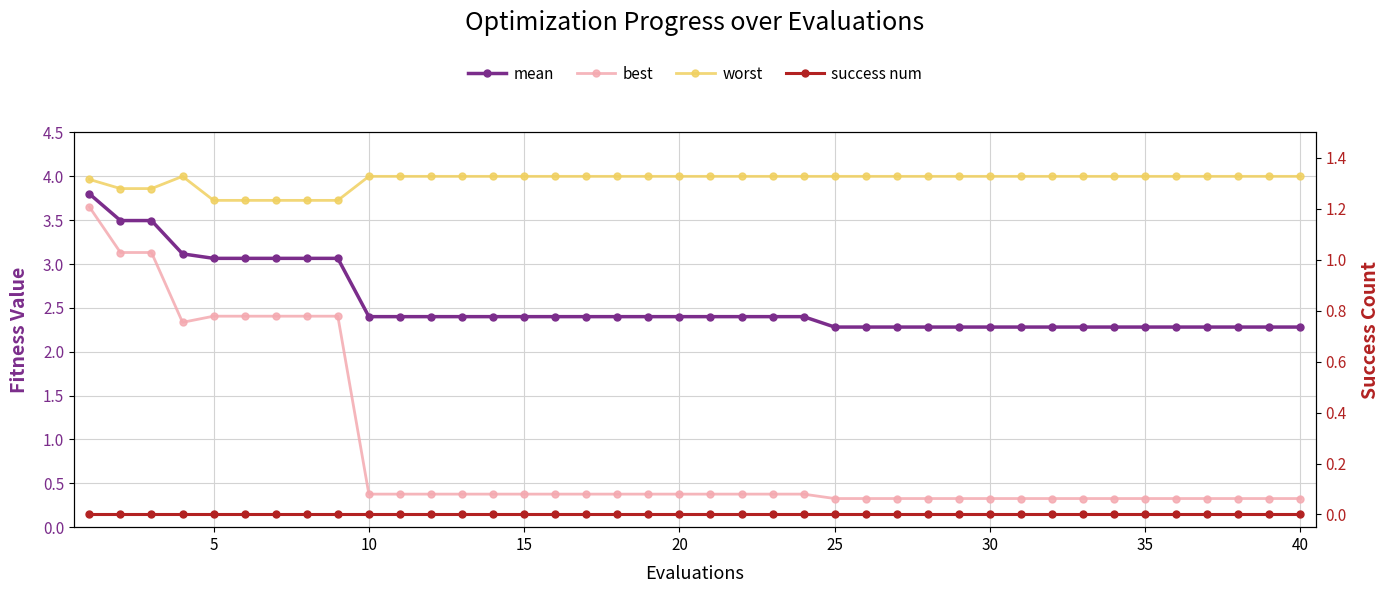

What is the value of the mean point at the 18th from the left?

2.4